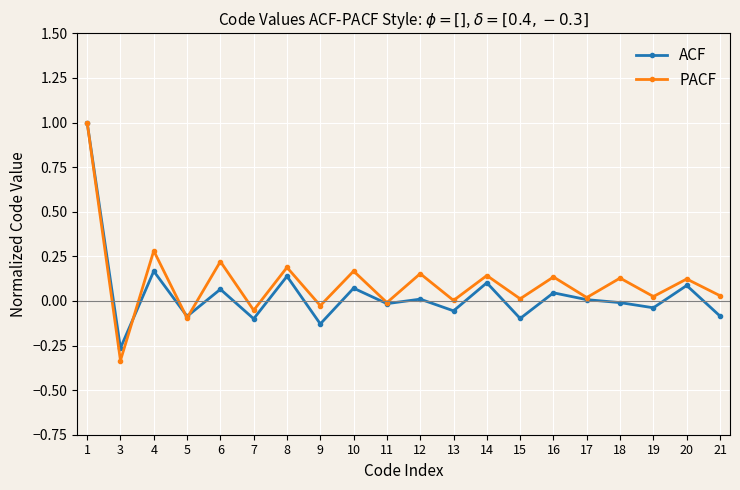

How many lines are shown in the chart?

2